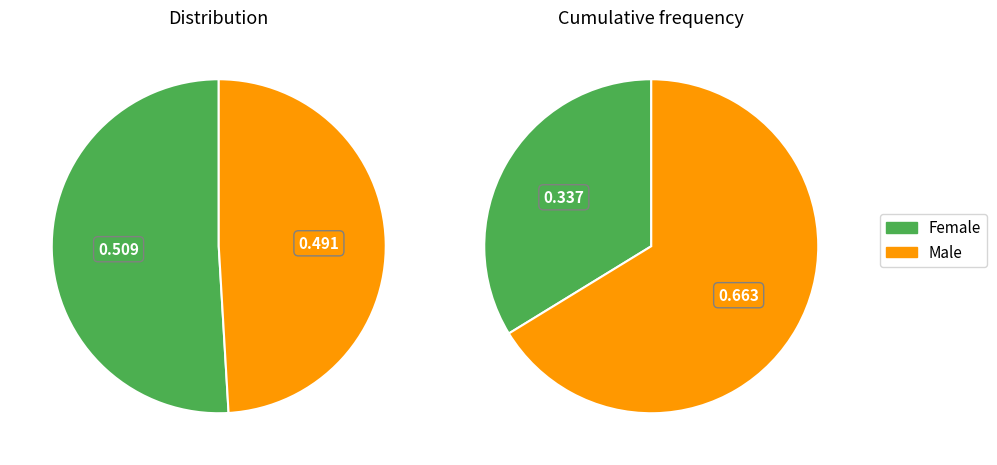

What is the total percentage of Male and Female?

100.0%